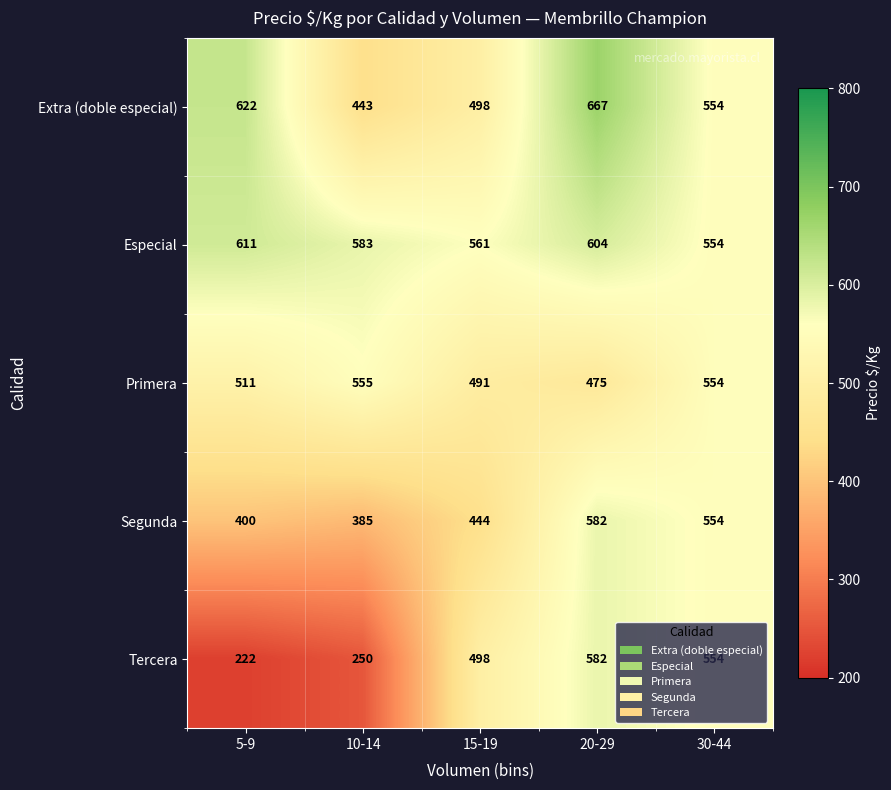

List the labels in order of Tercera value, smallest first.

5-9, 10-14, 15-19, 30-44, 20-29